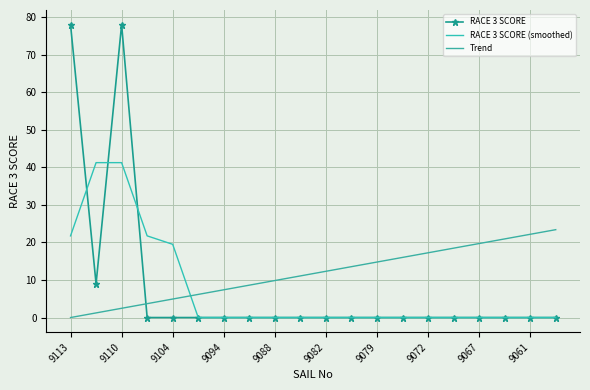

True or false: RACE 3 SCORE and RACE 3 SCORE (smoothed) cross at least once.

True